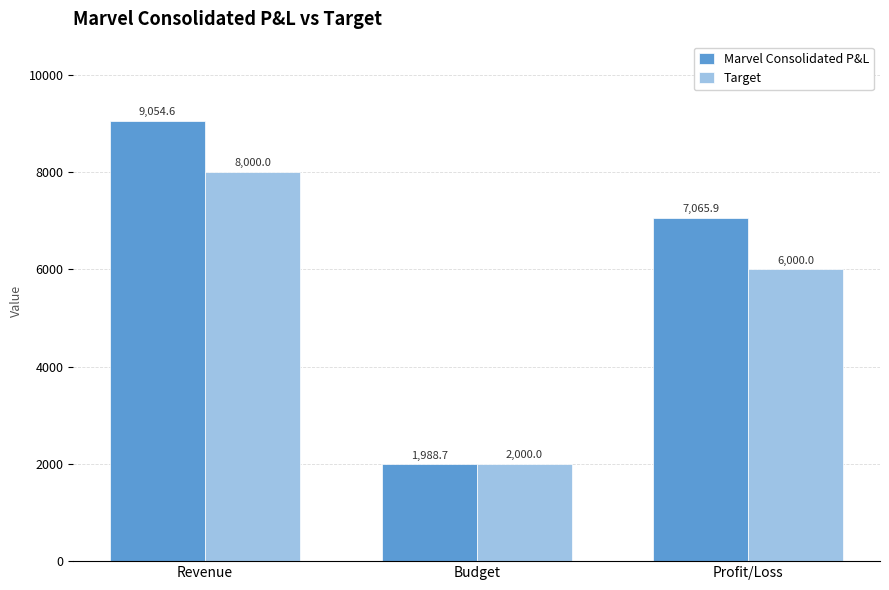

Rank the series by their maximum value, from lowest to highest.

Target, Marvel Consolidated P&L